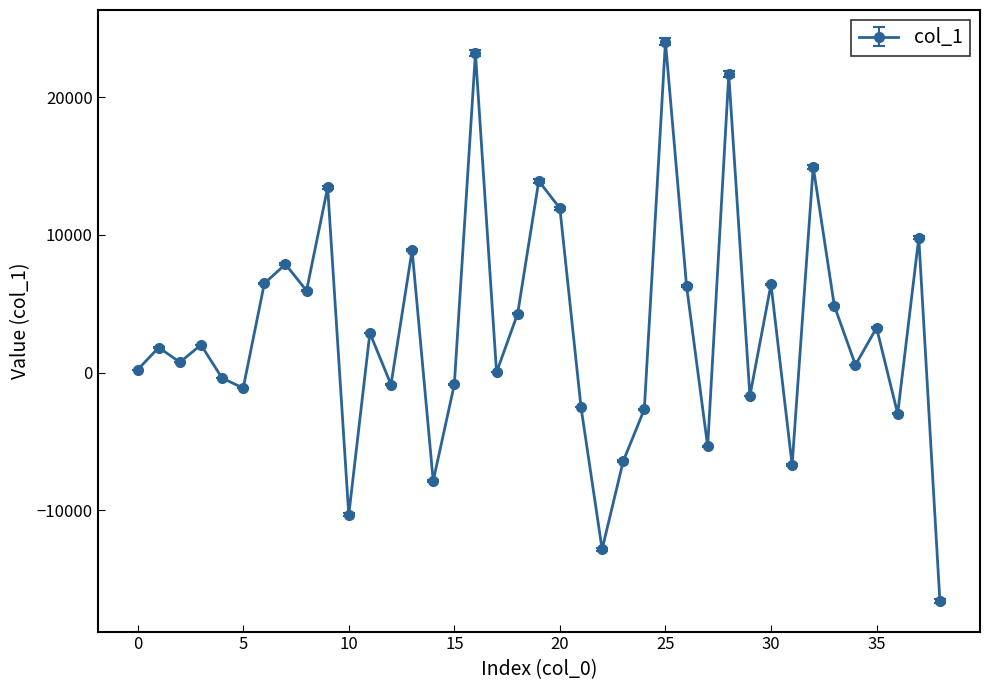

Is this an area chart (filled region under the line)?

No